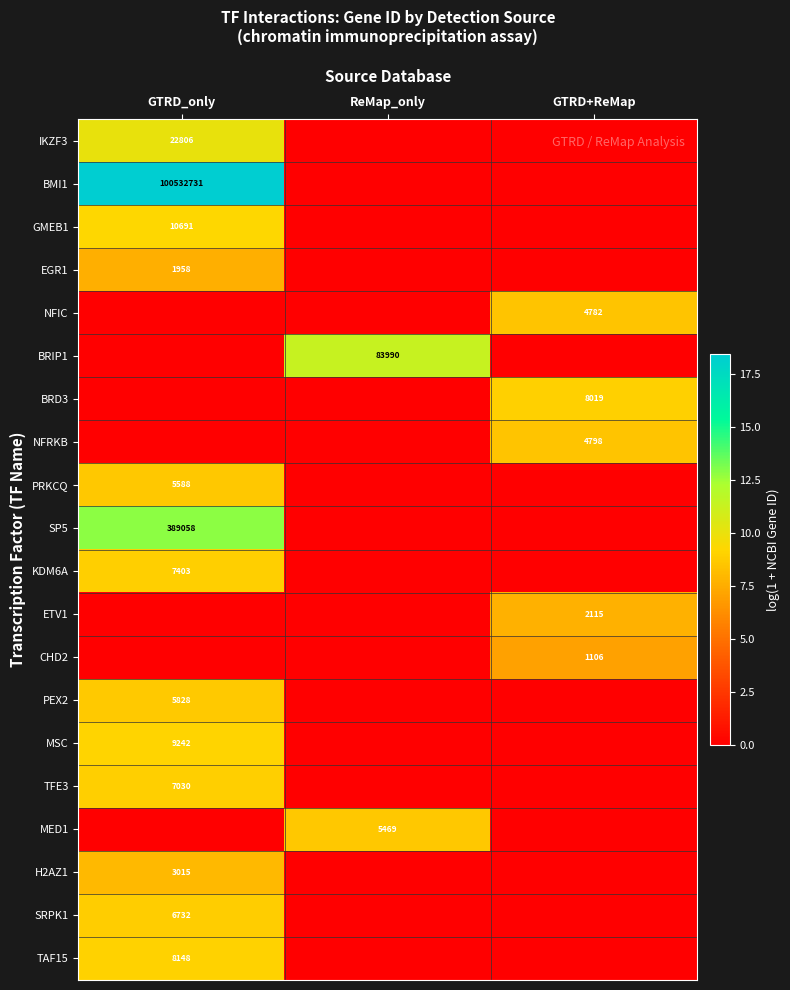

What is the difference between the highest and lowest values at GTRD+ReMap?

9.0